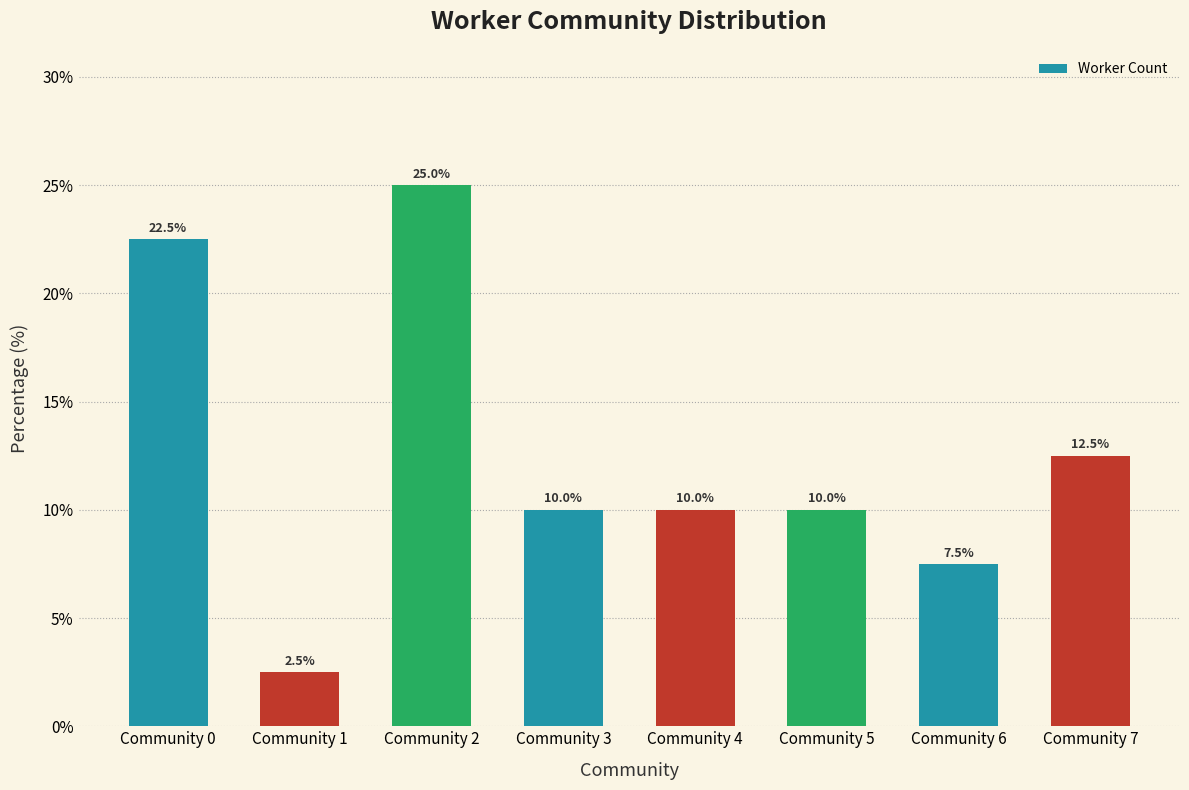

What is the smallest value displayed?

2.5